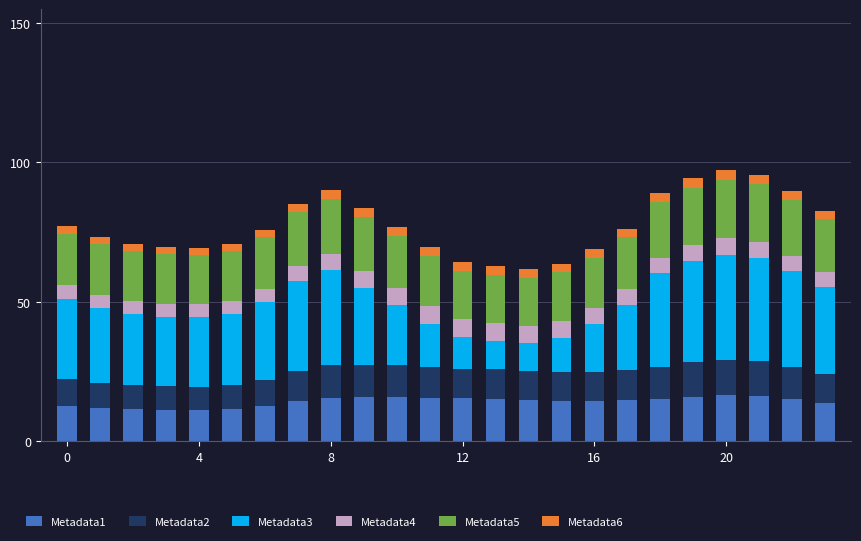

What is the difference between the maximum and minimum values in the Metadata1 series?

5.4